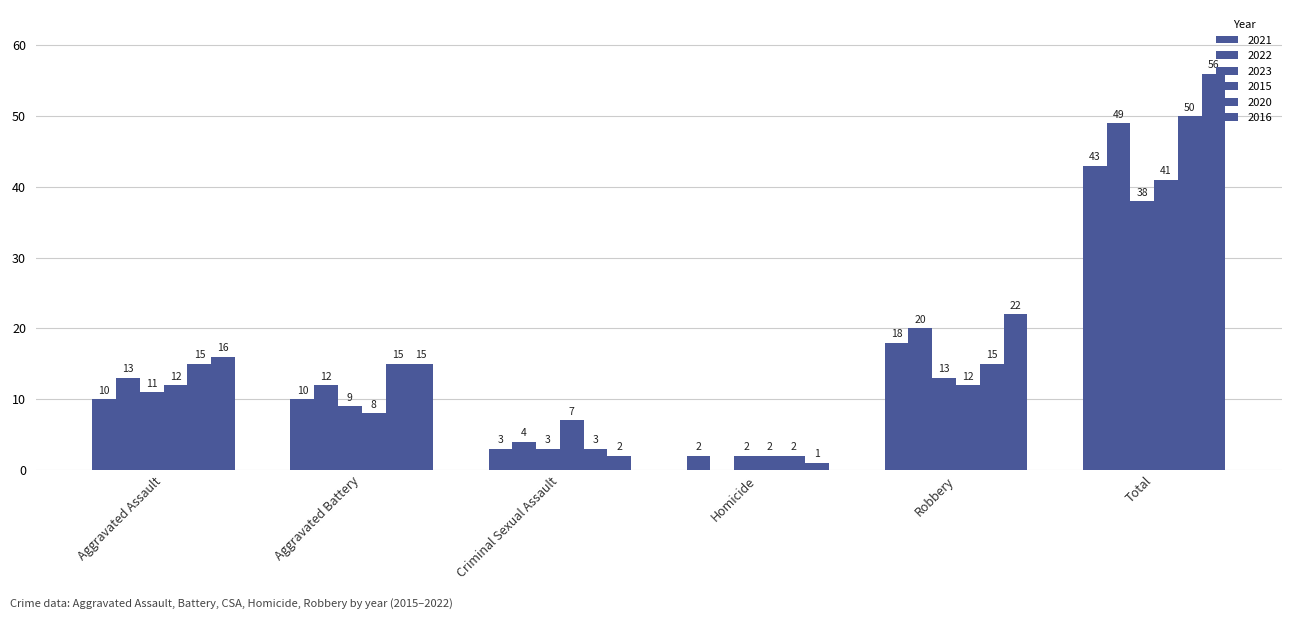

What is the label of the 3rd bar from the left?

Criminal Sexual Assault